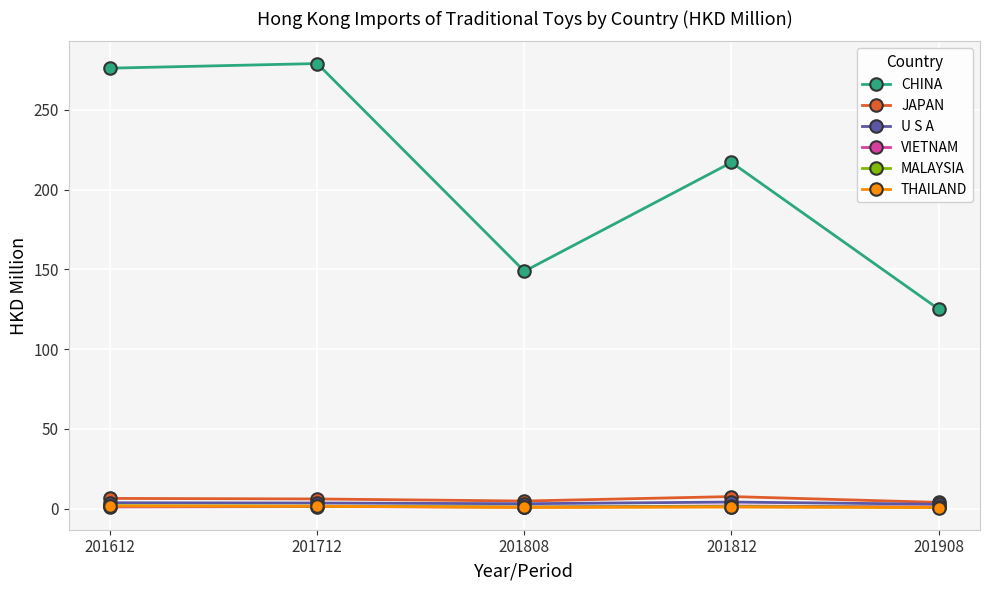

Is the value of CHINA at 201908 greater than the value of VIETNAM at 201908?

Yes